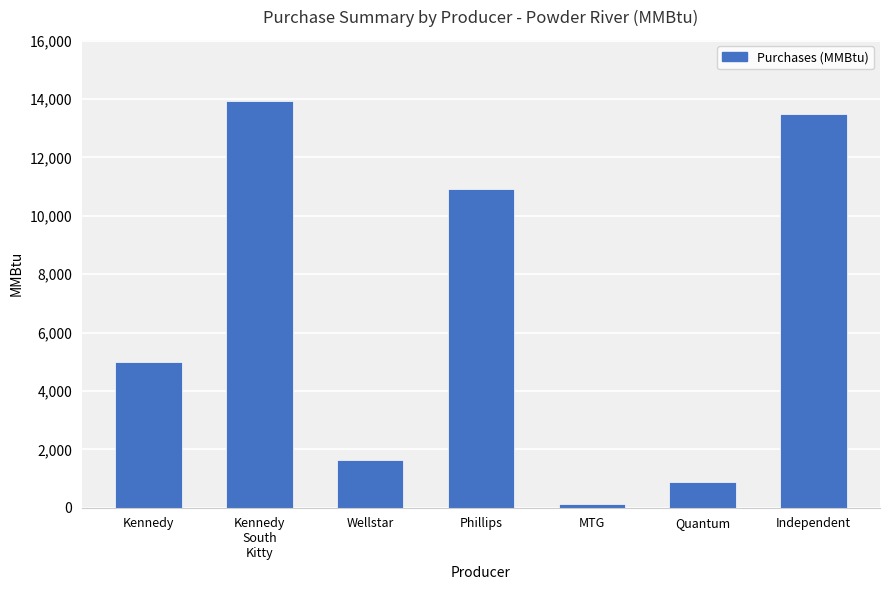

How many bars are there in total?

7